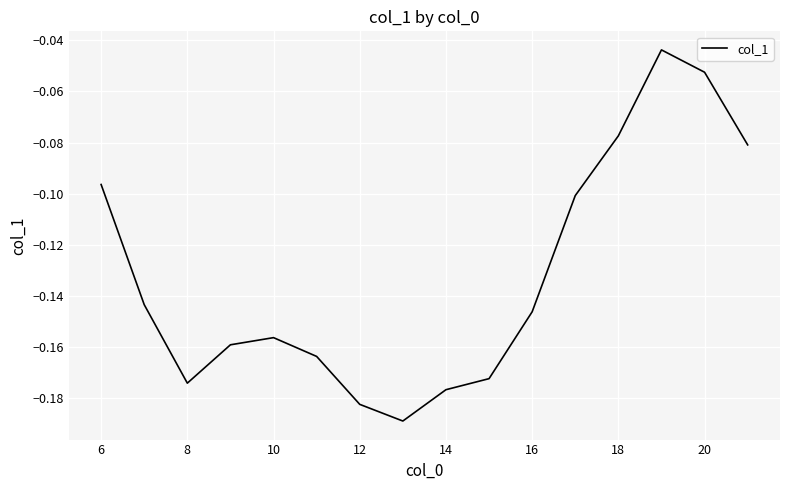

Is it true that the value at 10 is -0.1?

False